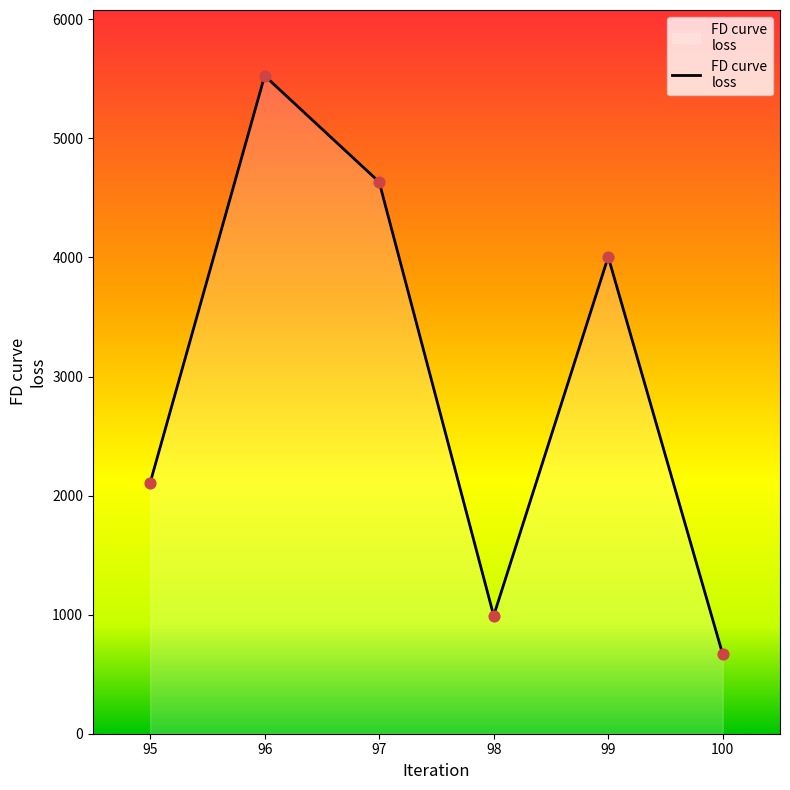

Which has a higher value, 100 or 97?

97